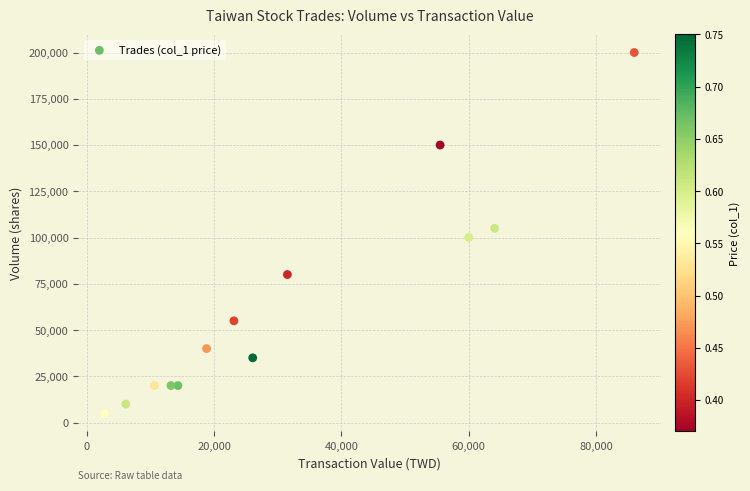

What is the range of X values (max minus min)?

83200